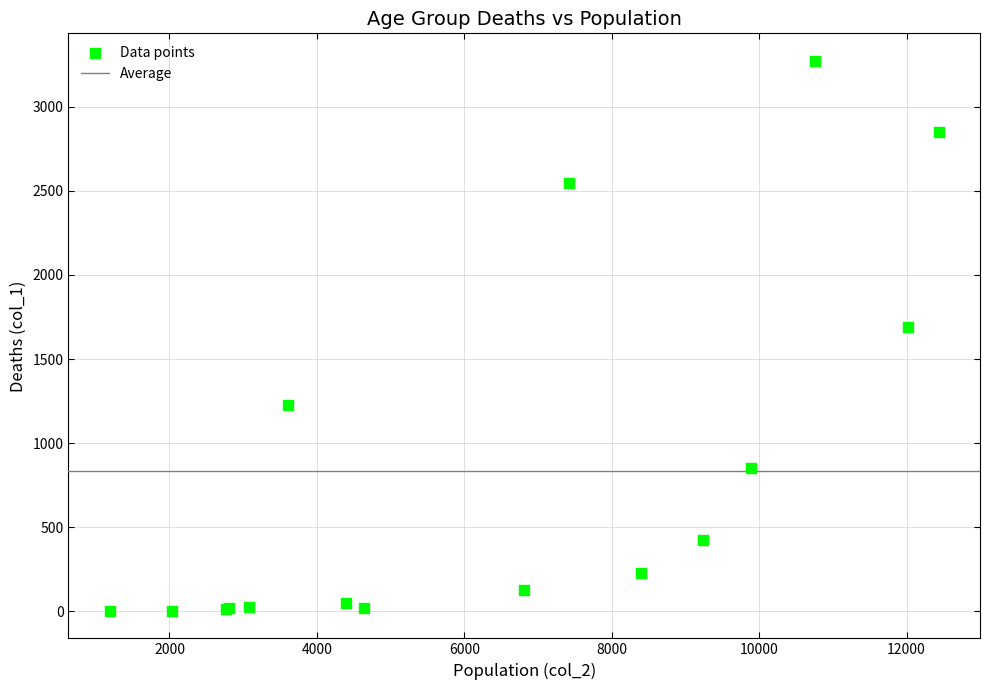

What Y value in the scatter plot is closest to 1638?

1690